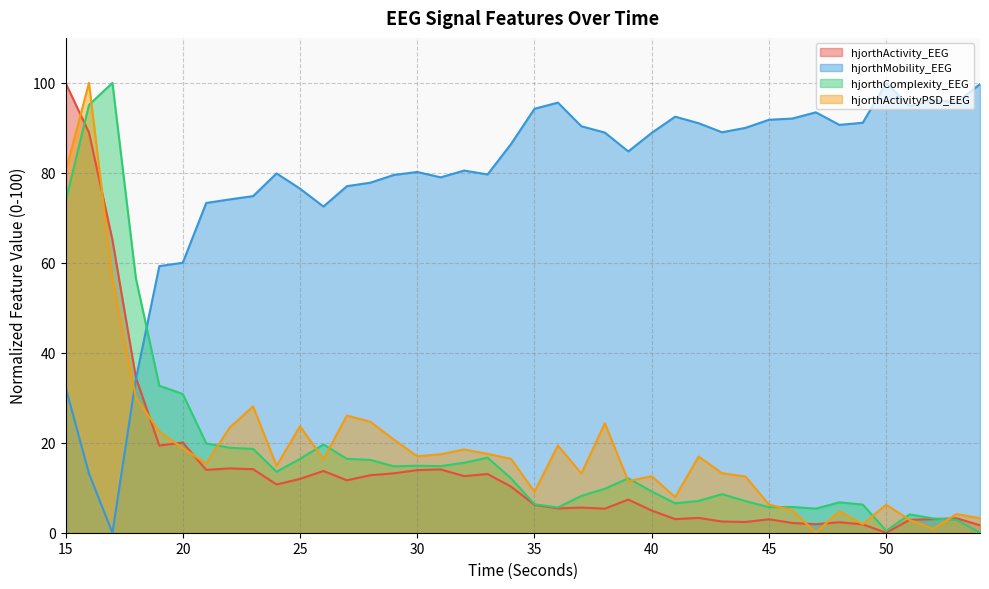

How many interior local valleys does the hjorthActivity_EEG series have?

11